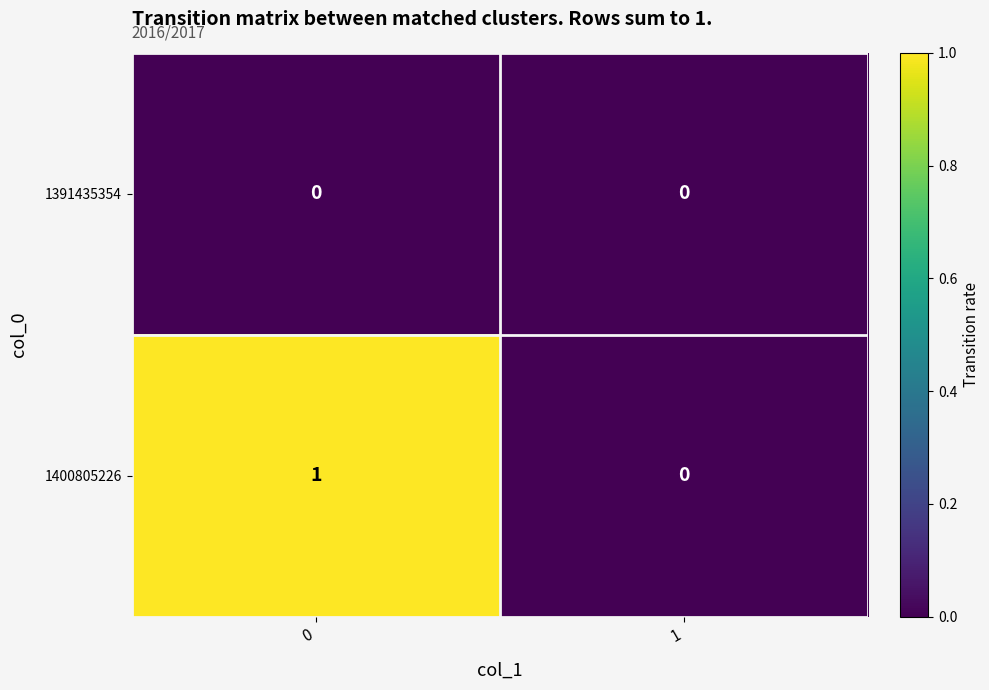

What is the maximum value shown in the chart?

1